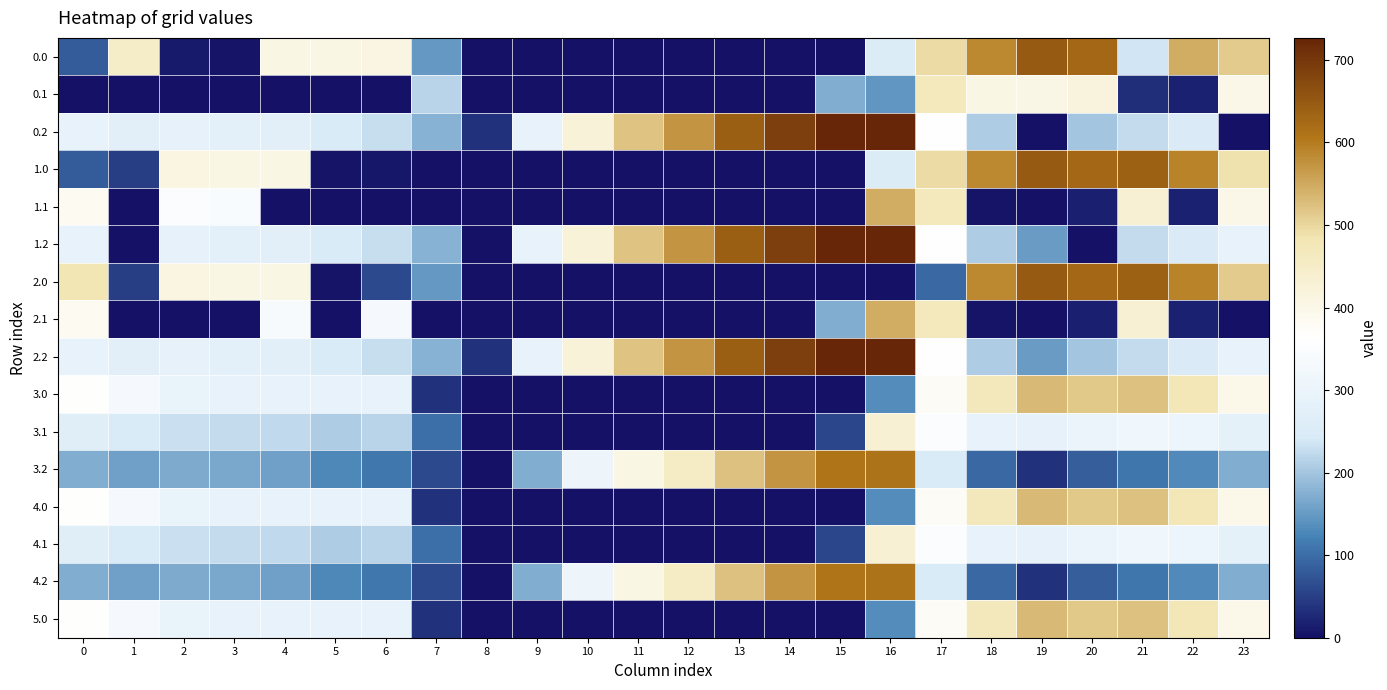

Reading left to right, list all the values displayed in this chart.

0.0: 0=82.0	1=449.5	2=10.3	3=4.4	4=404.9	5=403.8	6=408.0	7=150.1	8=0.0	9=0.0	10=0.0	11=0.0	12=0.0	13=0.0	14=0.0	15=0.0	16=250.9	17=494.8	18=586.7	19=649.2	20=629.9	21=238.4	22=547.3	23=511.3
0.1: 0=0.0	1=0.0	2=0.0	3=0.0	4=0.0	5=0.0	6=0.0	7=217.1	8=0.0	9=0.0	10=0.0	11=0.0	12=0.0	13=0.0	14=0.0	15=173.1	16=147.3	17=466.6	18=405.4	19=400.2	20=414.5	21=32.4	22=19.9	23=399.4
0.2: 0=287.1	1=272.7	2=285.5	3=281.0	4=274.4	5=245.0	6=228.8	7=176.6	8=35.3	9=288.5	10=423.5	11=520.6	12=571.2	13=640.4	14=687.4	15=725.8	16=726.6	17=362.4	18=210.0	19=0.0	20=199.2	21=226.4	22=247.4	23=0.0
1.0: 0=82.0	1=49.5	2=410.3	3=404.4	4=404.9	5=3.8	6=8.0	7=0.0	8=0.0	9=0.0	10=0.0	11=0.0	12=0.0	13=0.0	14=0.0	15=0.0	16=250.9	17=494.8	18=586.7	19=649.2	20=629.9	21=638.4	22=592.3	23=485.4
1.1: 0=384.6	1=0.0	2=347.9	3=342.7	4=0.0	5=0.0	6=0.0	7=0.0	8=0.0	9=0.0	10=0.0	11=0.0	12=0.0	13=0.0	14=0.0	15=0.0	16=547.3	17=466.6	18=5.4	19=0.2	20=14.5	21=432.4	22=19.9	23=399.4
1.2: 0=287.1	1=0.0	2=285.5	3=281.0	4=274.4	5=245.0	6=228.8	7=176.6	8=0.0	9=288.5	10=423.5	11=520.6	12=571.2	13=640.4	14=687.4	15=725.8	16=726.6	17=362.4	18=210.0	19=151.0	20=0.0	21=226.4	22=247.4	23=287.5
2.0: 0=482.0	1=49.5	2=410.3	3=404.4	4=404.9	5=3.8	6=60.5	7=150.1	8=0.0	9=0.0	10=0.0	11=0.0	12=0.0	13=0.0	14=0.0	15=0.0	16=0.0	17=94.8	18=586.7	19=649.2	20=629.9	21=638.4	22=592.3	23=511.3
2.1: 0=384.6	1=0.0	2=0.0	3=0.0	4=339.6	5=0.0	6=332.2	7=0.0	8=0.0	9=0.0	10=0.0	11=0.0	12=0.0	13=0.0	14=0.0	15=173.1	16=547.3	17=466.6	18=5.4	19=0.2	20=14.5	21=432.4	22=19.9	23=0.0
2.2: 0=287.1	1=272.7	2=285.5	3=281.0	4=274.4	5=245.0	6=228.8	7=176.6	8=35.3	9=288.5	10=423.5	11=520.6	12=571.2	13=640.4	14=687.4	15=725.8	16=726.6	17=362.4	18=210.0	19=151.0	20=199.2	21=226.4	22=247.4	23=287.5
3.0: 0=366.3	1=333.7	2=294.6	3=288.6	4=289.2	5=288.0	6=292.3	7=34.4	8=0.0	9=0.0	10=0.0	11=0.0	12=0.0	13=0.0	14=0.0	15=0.0	16=135.2	17=379.1	18=470.9	19=533.5	20=514.1	21=522.6	22=476.6	23=395.6
3.1: 0=268.8	1=245.4	2=232.2	3=226.9	4=223.9	5=210.0	6=216.4	7=101.4	8=0.0	9=0.0	10=0.0	11=0.0	12=0.0	13=0.0	14=0.0	15=57.4	16=431.5	17=350.8	18=289.6	19=284.5	20=298.8	21=316.6	22=304.1	23=283.7
3.2: 0=171.4	1=157.0	2=169.8	3=165.3	4=158.7	5=129.3	6=113.0	7=60.9	8=0.0	9=172.8	10=307.8	11=404.9	12=455.5	13=524.7	14=571.7	15=610.1	16=610.9	17=246.6	18=94.3	19=35.2	20=83.4	21=110.6	22=131.7	23=171.7
4.0: 0=366.3	1=333.7	2=294.6	3=288.6	4=289.2	5=288.0	6=292.3	7=34.4	8=0.0	9=0.0	10=0.0	11=0.0	12=0.0	13=0.0	14=0.0	15=0.0	16=135.2	17=379.1	18=470.9	19=533.5	20=514.1	21=522.6	22=476.6	23=395.6
4.1: 0=268.8	1=245.4	2=232.2	3=226.9	4=223.9	5=210.0	6=216.4	7=101.4	8=0.0	9=0.0	10=0.0	11=0.0	12=0.0	13=0.0	14=0.0	15=57.4	16=431.5	17=350.8	18=289.6	19=284.5	20=298.8	21=316.6	22=304.1	23=283.7
4.2: 0=171.4	1=157.0	2=169.8	3=165.3	4=158.7	5=129.3	6=113.0	7=60.9	8=0.0	9=172.8	10=307.8	11=404.9	12=455.5	13=524.7	14=571.7	15=610.1	16=610.9	17=246.6	18=94.3	19=35.2	20=83.4	21=110.6	22=131.7	23=171.7
5.0: 0=366.3	1=333.7	2=294.6	3=288.6	4=289.2	5=288.0	6=292.3	7=34.4	8=0.0	9=0.0	10=0.0	11=0.0	12=0.0	13=0.0	14=0.0	15=0.0	16=135.2	17=379.1	18=470.9	19=533.5	20=514.1	21=522.6	22=476.6	23=395.6